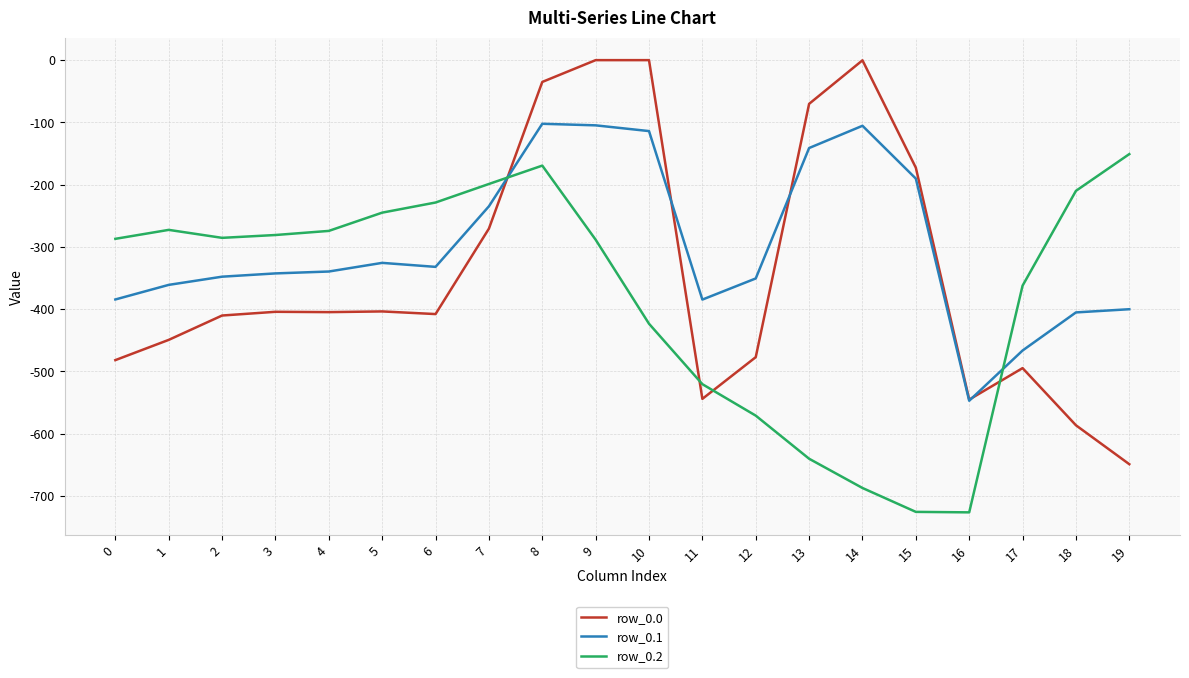

What is the approximate value of row_0.1 at 13?

-141.2